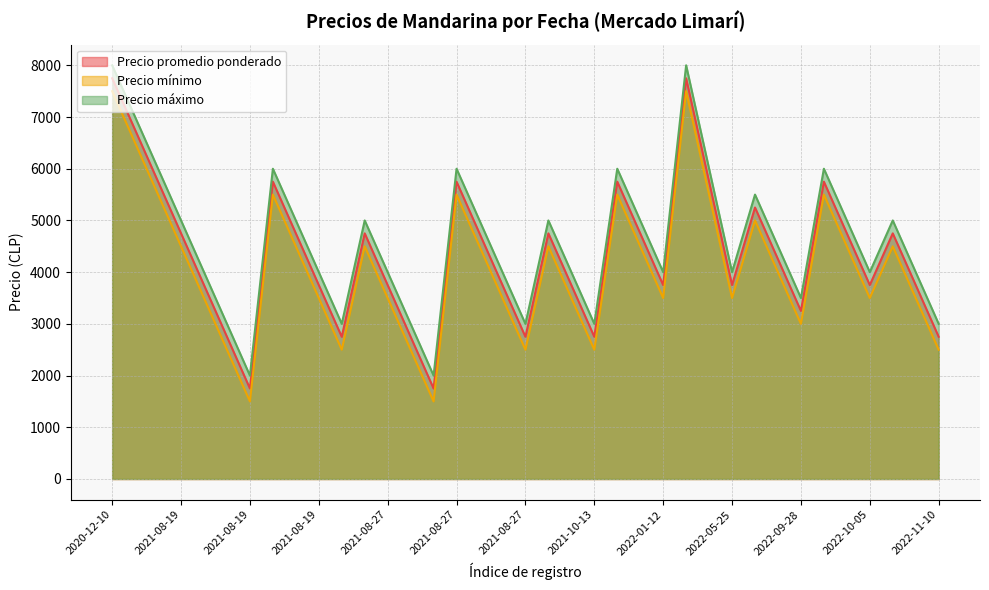

The value of Precio promedio ponderado at 2021-08-19 is 4750. True or false?

True